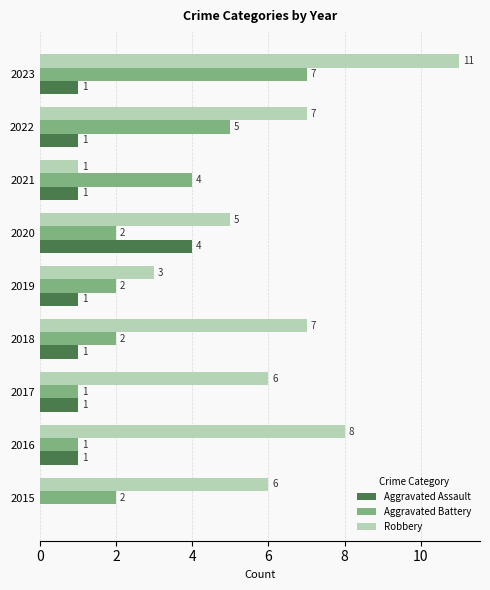

At which label is Aggravated Battery closest to 4?

2021